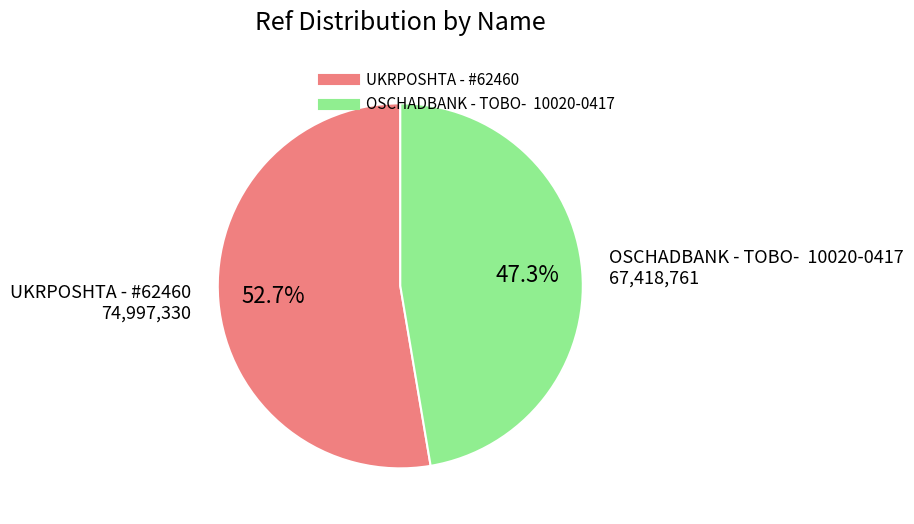

What portion of the pie excludes UKRPOSHTA - #62460?

47.3%